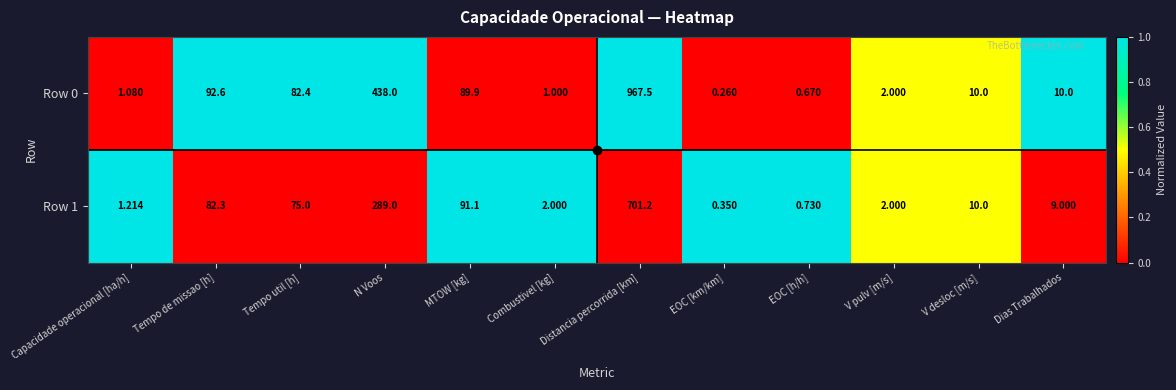

At which label does Row 1 first exceed 10?

Tempo de missao [h]